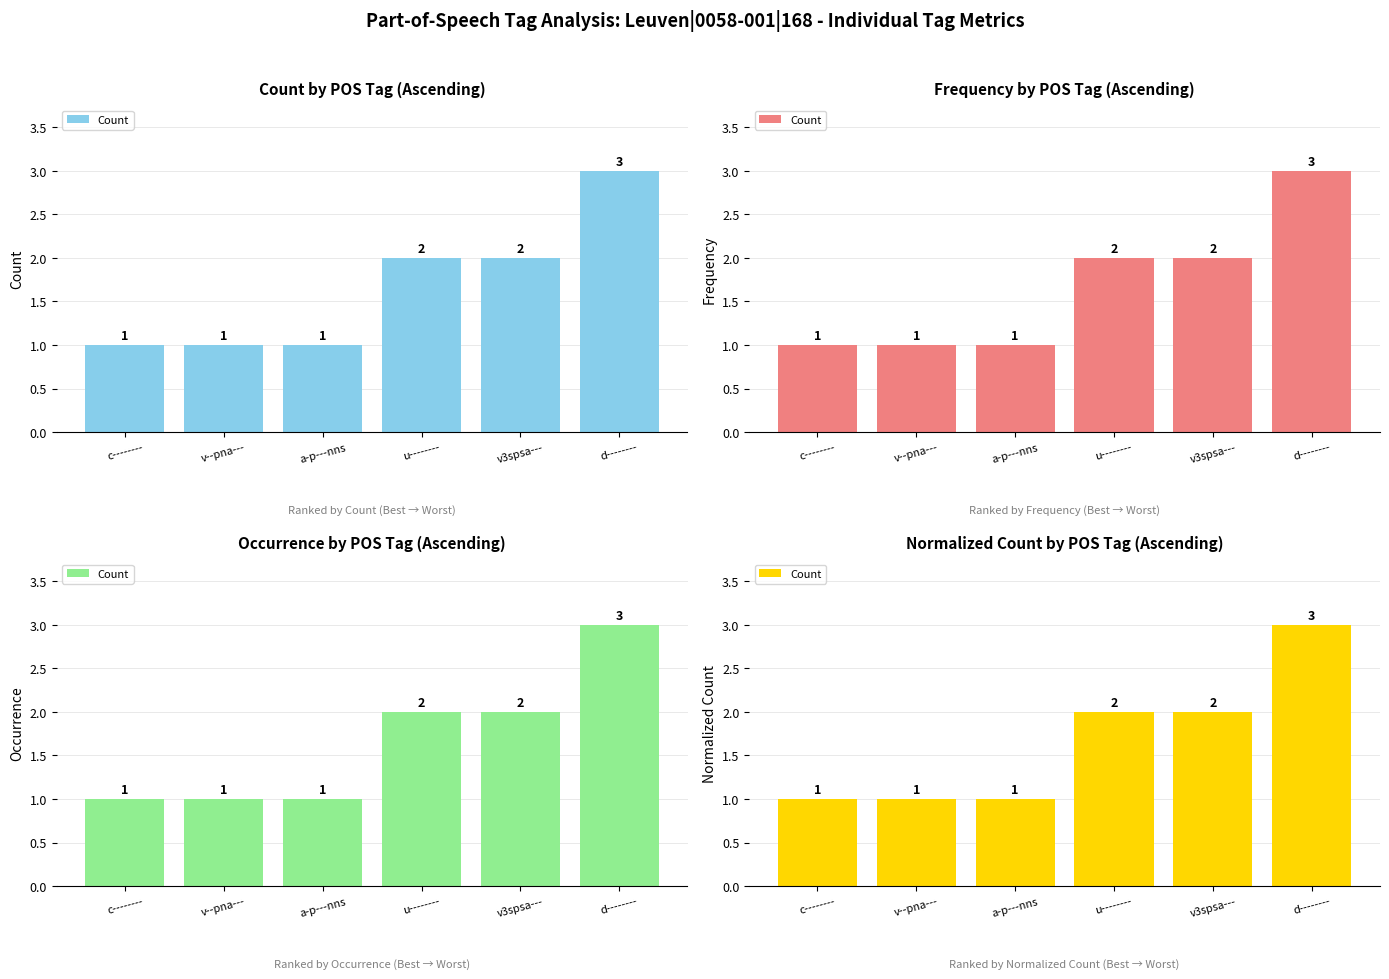

What is the difference between the maximum and minimum values?

2